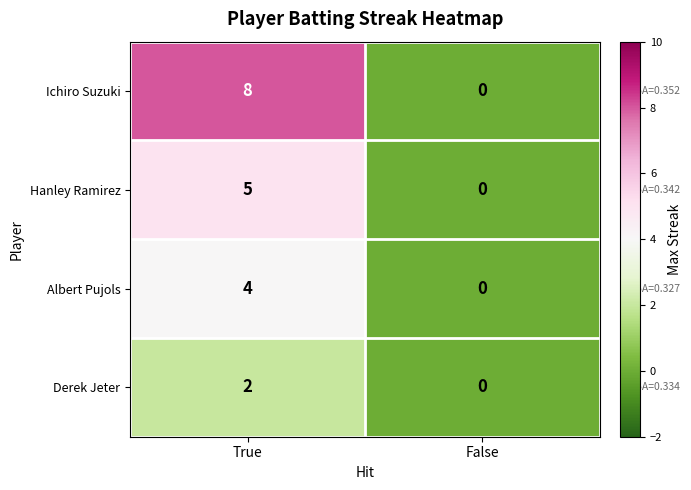

Which series has the largest total across all categories?

Ichiro Suzuki